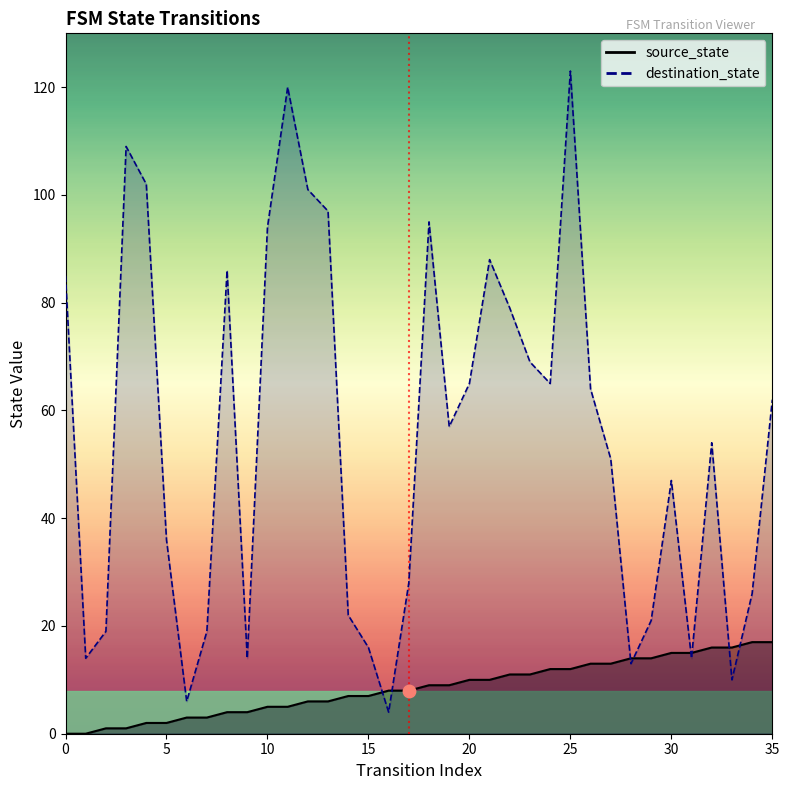

What are all the series names shown in the legend?

source_state, destination_state